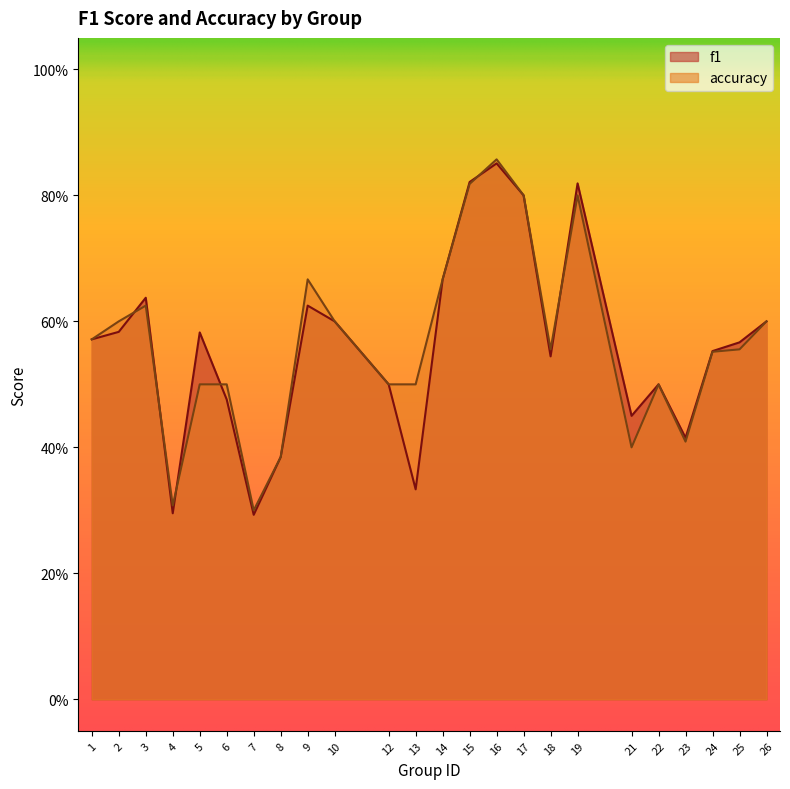

Reading right to left, extract all data points from this chart.

f1: 0.6	0.6	0.6	0.4	0.5	0.5	0.8	0.5	0.8	0.9	0.8	0.7	0.3	0.5	0.6	0.6	0.4	0.3	0.5	0.6	0.3	0.6	0.6	0.6
accuracy: 0.6	0.6	0.6	0.4	0.5	0.4	0.8	0.6	0.8	0.9	0.8	0.7	0.5	0.5	0.6	0.7	0.4	0.3	0.5	0.5	0.3	0.6	0.6	0.6